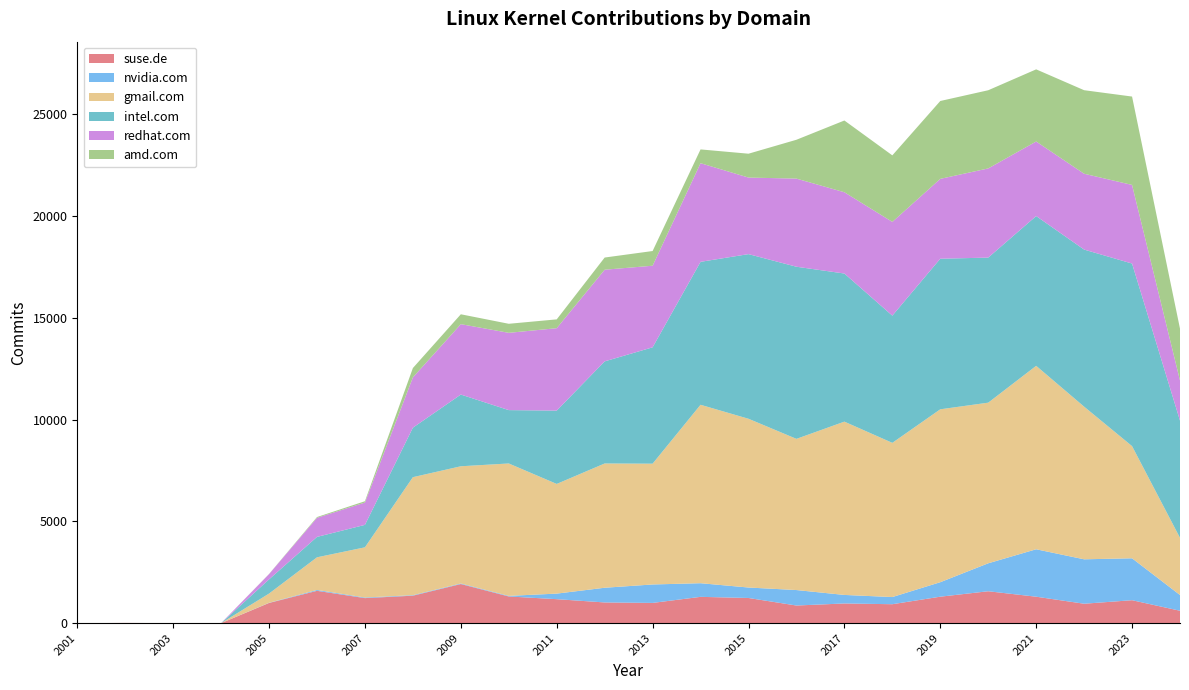

Reading left to right, list all the values displayed in this chart.

suse.de: 2001=0	2002=12	2003=0	2004=1	2005=992	2006=1588	2007=1230	2008=1349	2009=1921	2010=1311	2011=1178	2012=1017	2013=994	2014=1292	2015=1236	2016=866	2017=967	2018=930	2019=1300	2020=1567	2021=1299	2022=954	2023=1127	2024=609
nvidia.com: 2001=0	2002=0	2003=1	2004=0	2005=9	2006=43	2007=30	2008=26	2009=28	2010=29	2011=273	2012=722	2013=906	2014=670	2015=514	2016=760	2017=419	2018=352	2019=711	2020=1373	2021=2330	2022=2182	2023=2059	2024=773
gmail.com: 2001=0	2002=0	2003=0	2004=0	2005=452	2006=1603	2007=2465	2008=5795	2009=5757	2010=6503	2011=5387	2012=6104	2013=5933	2014=8764	2015=8289	2016=7426	2017=8512	2018=7574	2019=8493	2020=7890	2021=9010	2022=7498	2023=5510	2024=2808
intel.com: 2001=0	2002=0	2003=0	2004=0	2005=697	2006=1002	2007=1102	2008=2431	2009=3522	2010=2621	2011=3602	2012=5015	2013=5715	2014=7021	2015=8087	2016=8454	2017=7275	2018=6248	2019=7396	2020=7125	2021=7357	2022=7715	2023=8967	2024=5756
redhat.com: 2001=0	2002=0	2003=0	2004=0	2005=259	2006=937	2007=1097	2008=2471	2009=3458	2010=3796	2011=4048	2012=4502	2013=4008	2014=4845	2015=3760	2016=4329	2017=3992	2018=4605	2019=3923	2020=4380	2021=3662	2022=3725	2023=3862	2024=1974
amd.com: 2001=0	2002=0	2003=0	2004=0	2005=7	2006=39	2007=65	2008=459	2009=485	2010=444	2011=433	2012=598	2013=722	2014=677	2015=1172	2016=1908	2017=3524	2018=3268	2019=3824	2020=3840	2021=3543	2022=4103	2023=4340	2024=2544